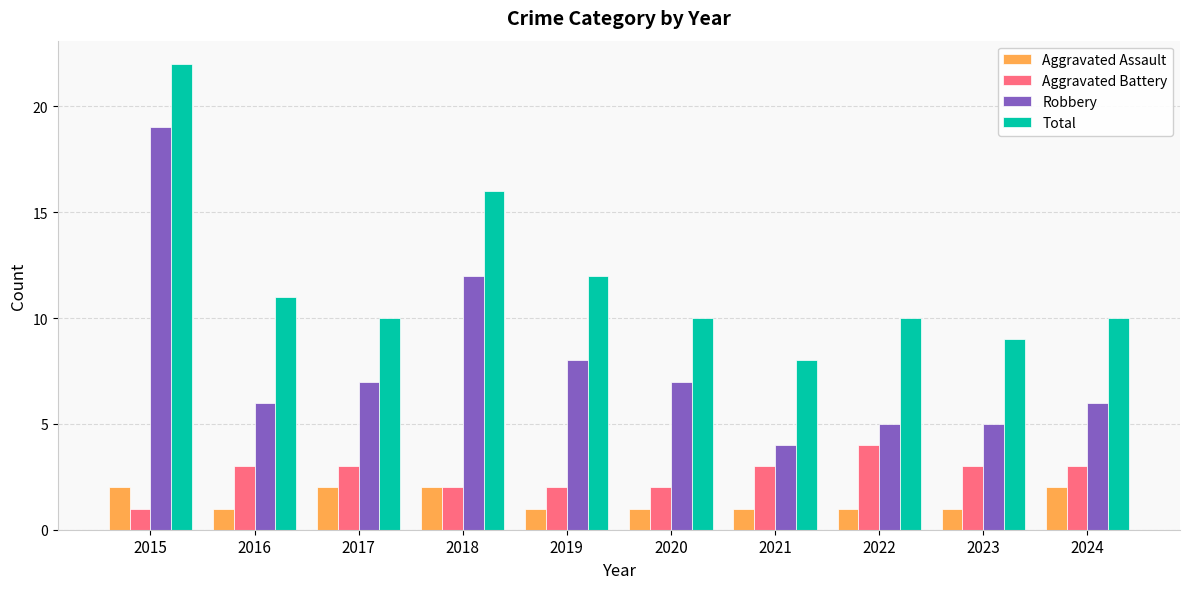

Is the value of Robbery at 2015 greater than the value of Total at 2018?

Yes